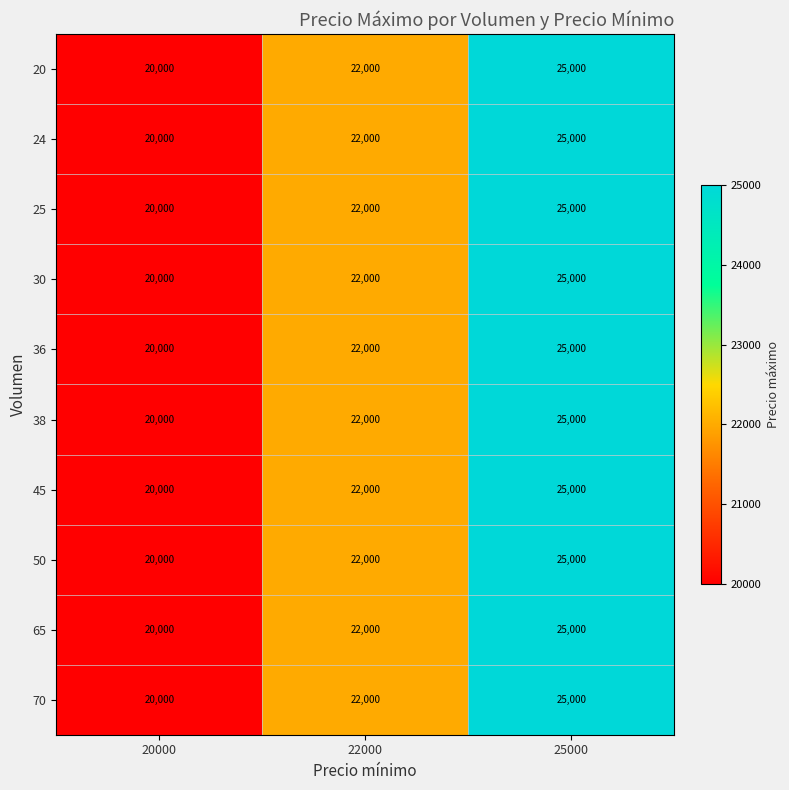

The value of 70 at 20000 is 20000. True or false?

True